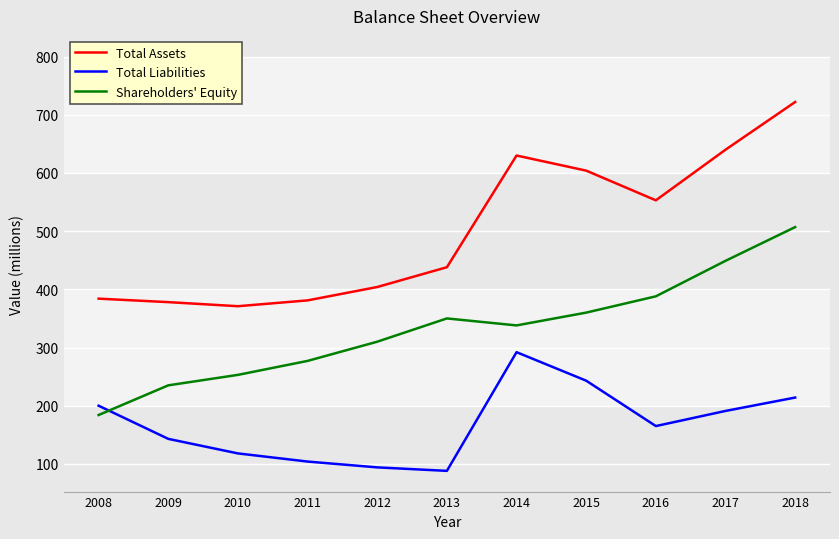

Which series has the largest range (max minus min)?

Total Assets